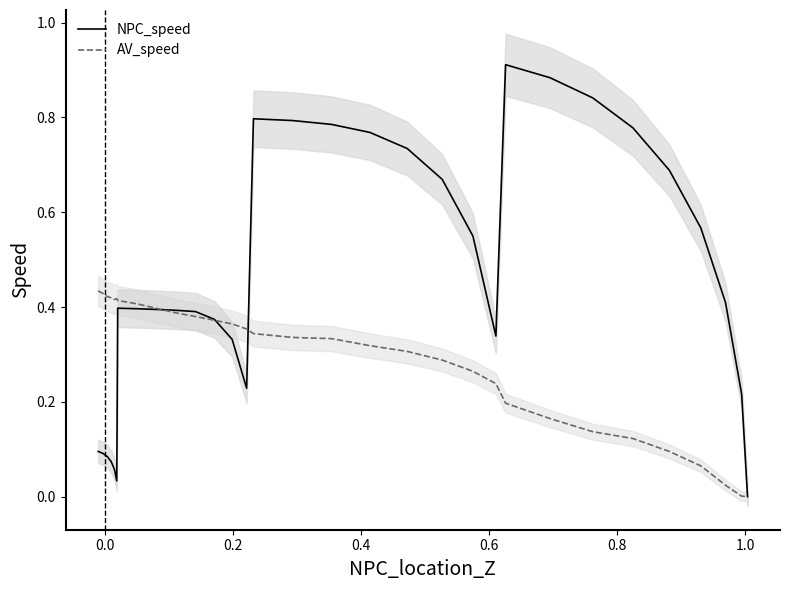

What is the maximum value shown in the chart?

0.9